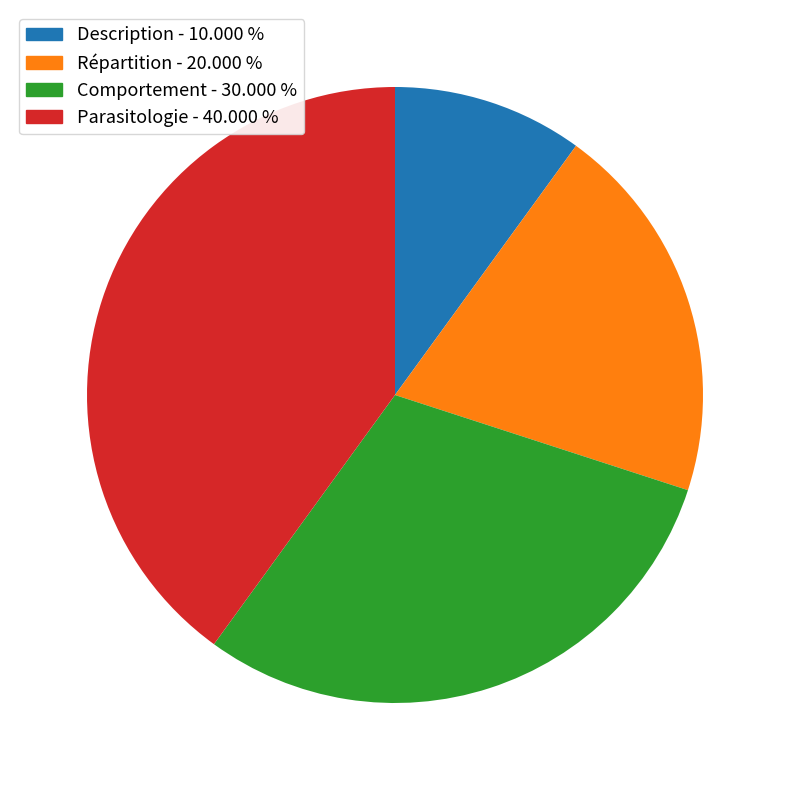

Is the sum of Comportement - 30.000 % and Parasitologie - 40.000 % greater than half?

Yes